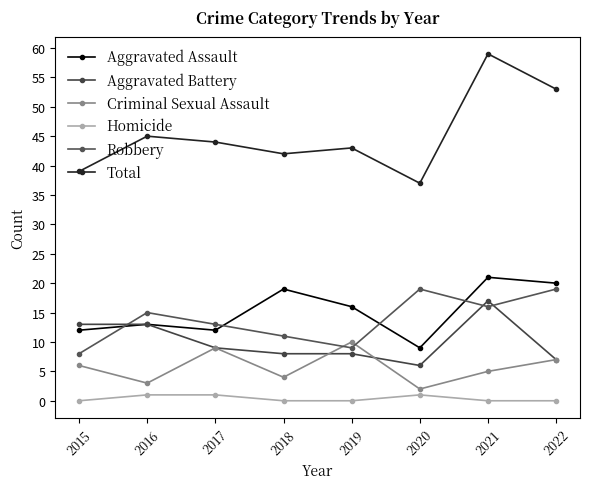

At which label does Robbery reach its minimum?

2015